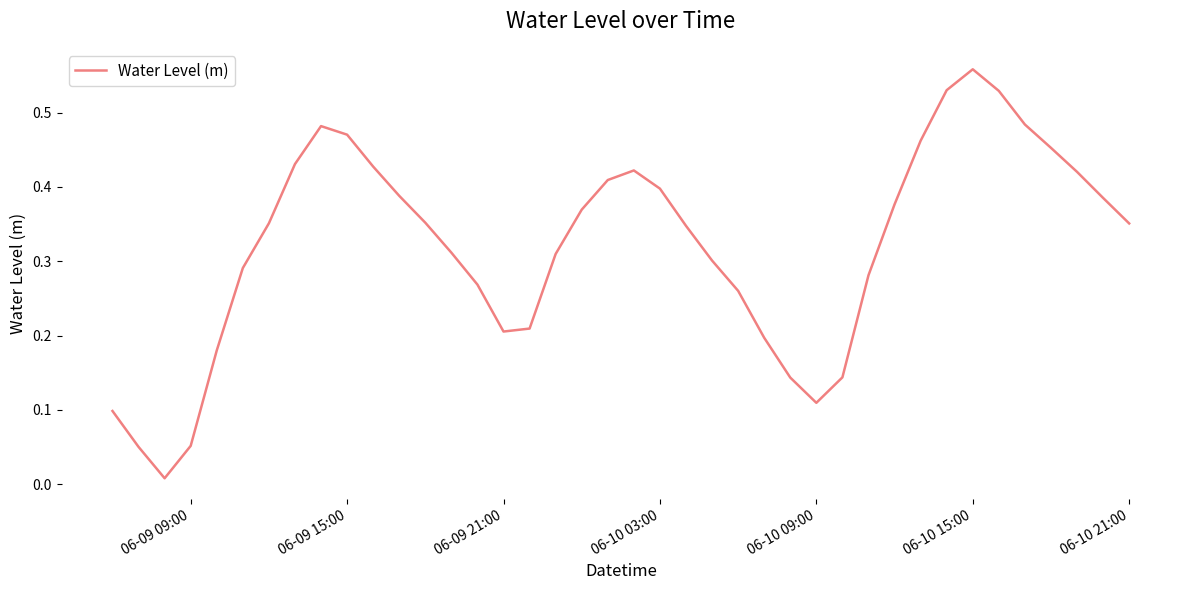

How many interior local valleys (lower than both neighbors) does the data have?

3